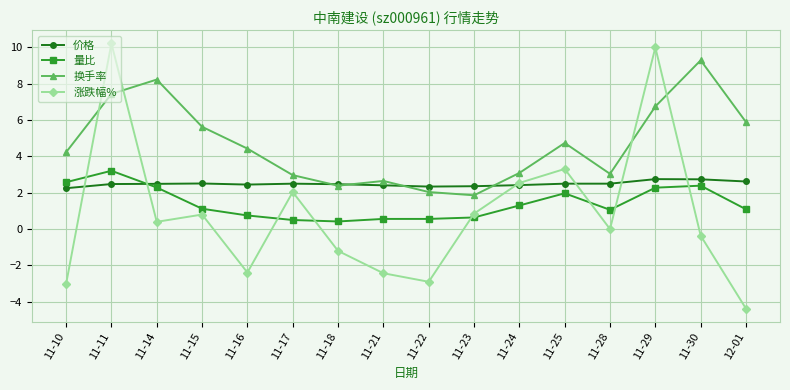

How many lines are shown in the chart?

4